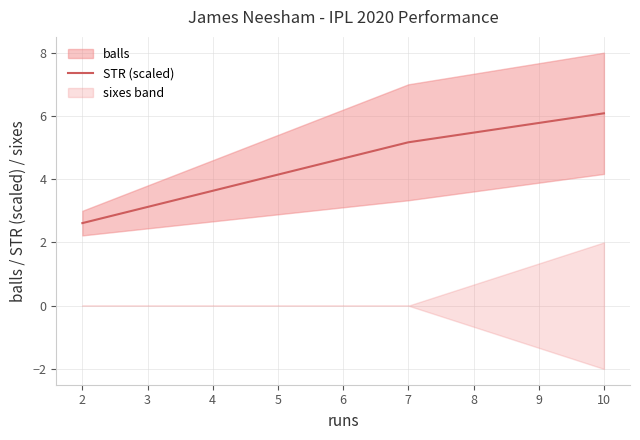

Reading left to right, extract all data points from this chart.

2.6	5.2	6.1